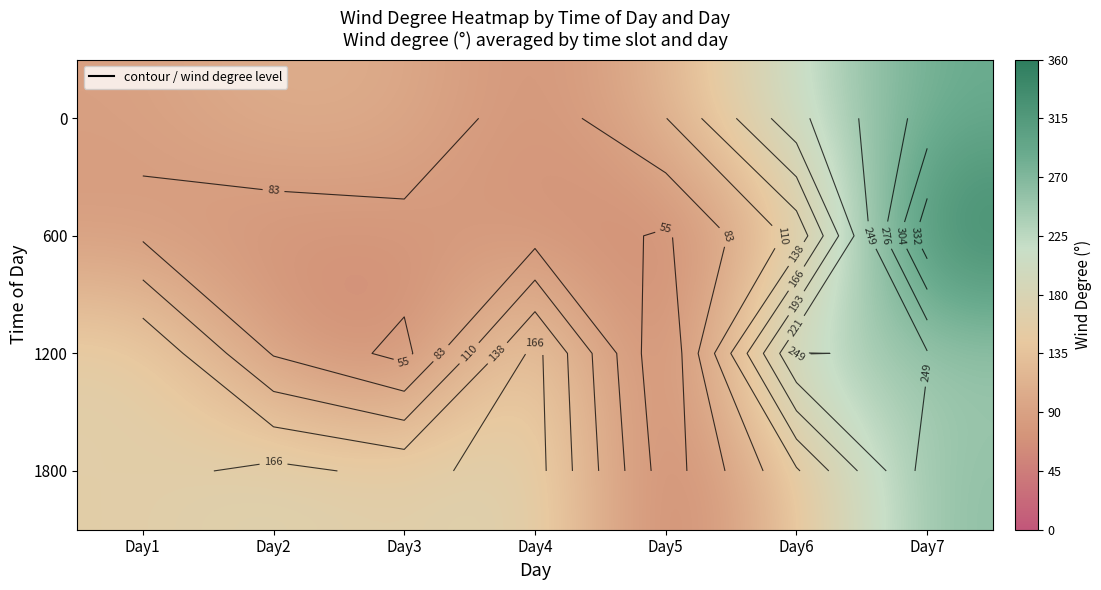

Which label corresponds to the largest value in the chart?

Day7